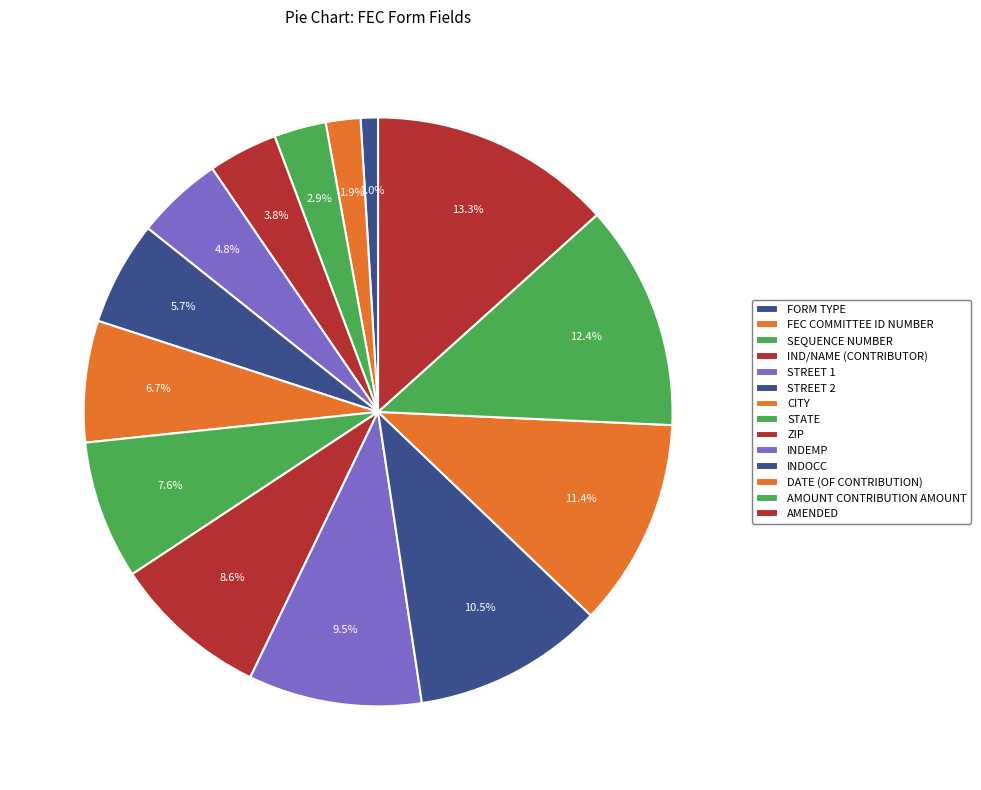

Combined, do FEC COMMITTEE ID NUMBER and STREET 1 account for over 50%?

No